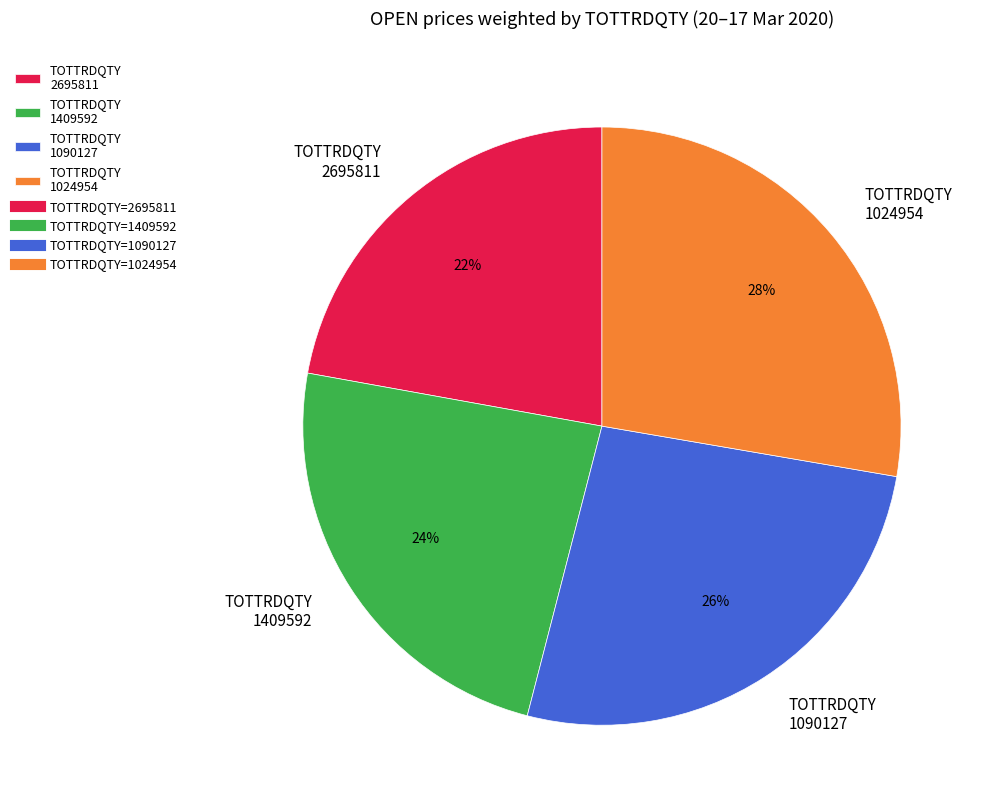

What percentage is the TOTTRDQTY 1409592 slice, to the nearest percent?

24%